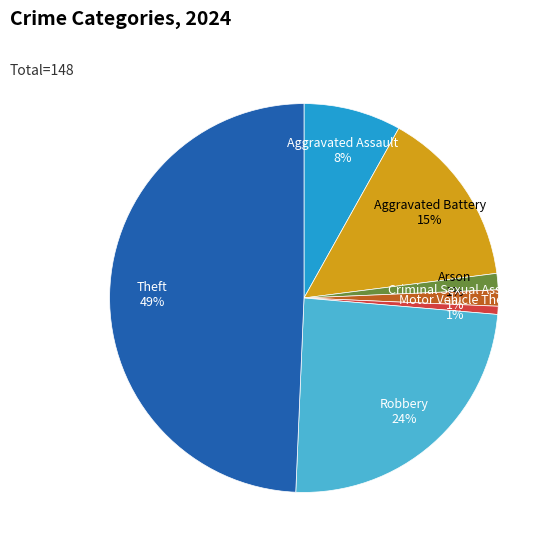

Does any single category account for the majority?

No